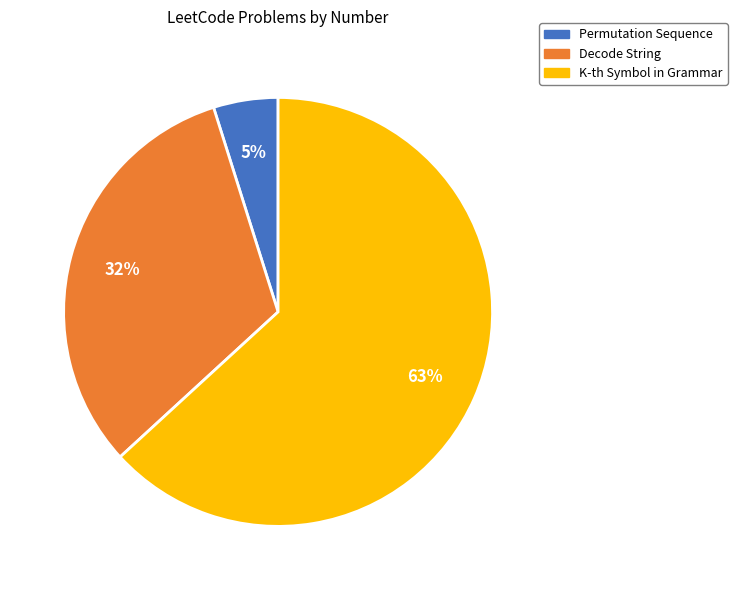

To the nearest percent, what portion does K-th Symbol in Grammar represent?

63%